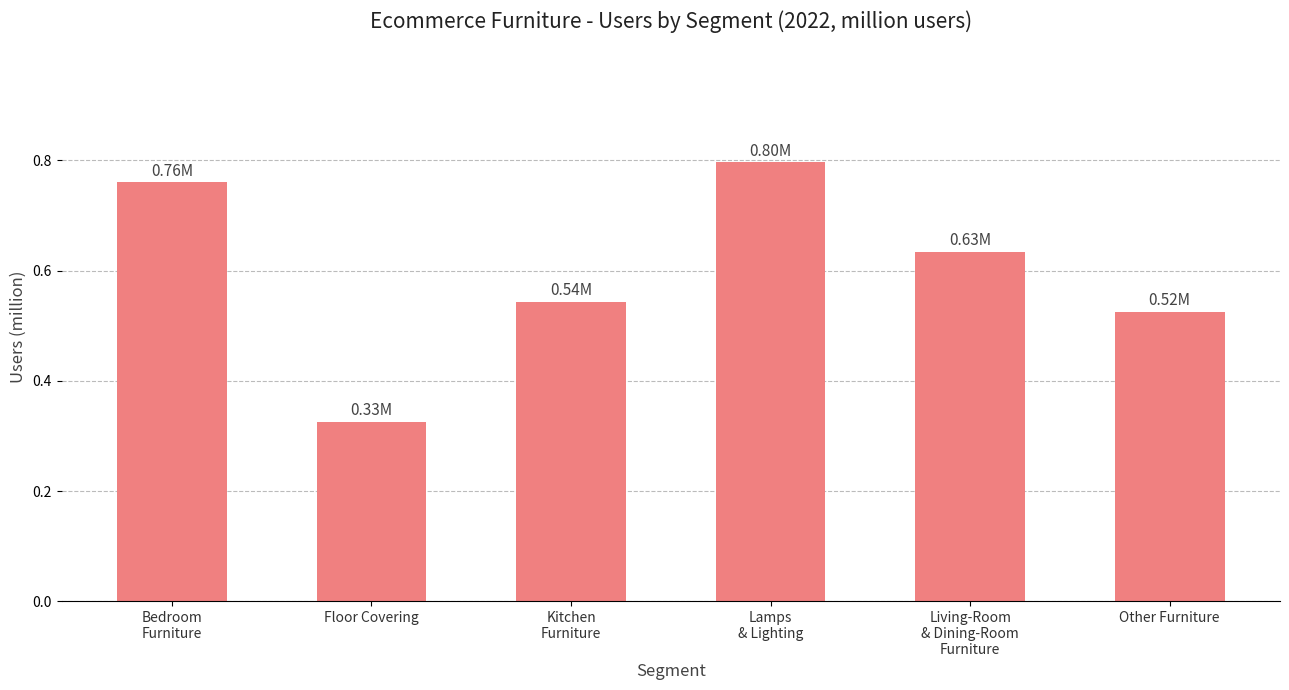

Are the bars grouped side by side (vs. stacked)?

No